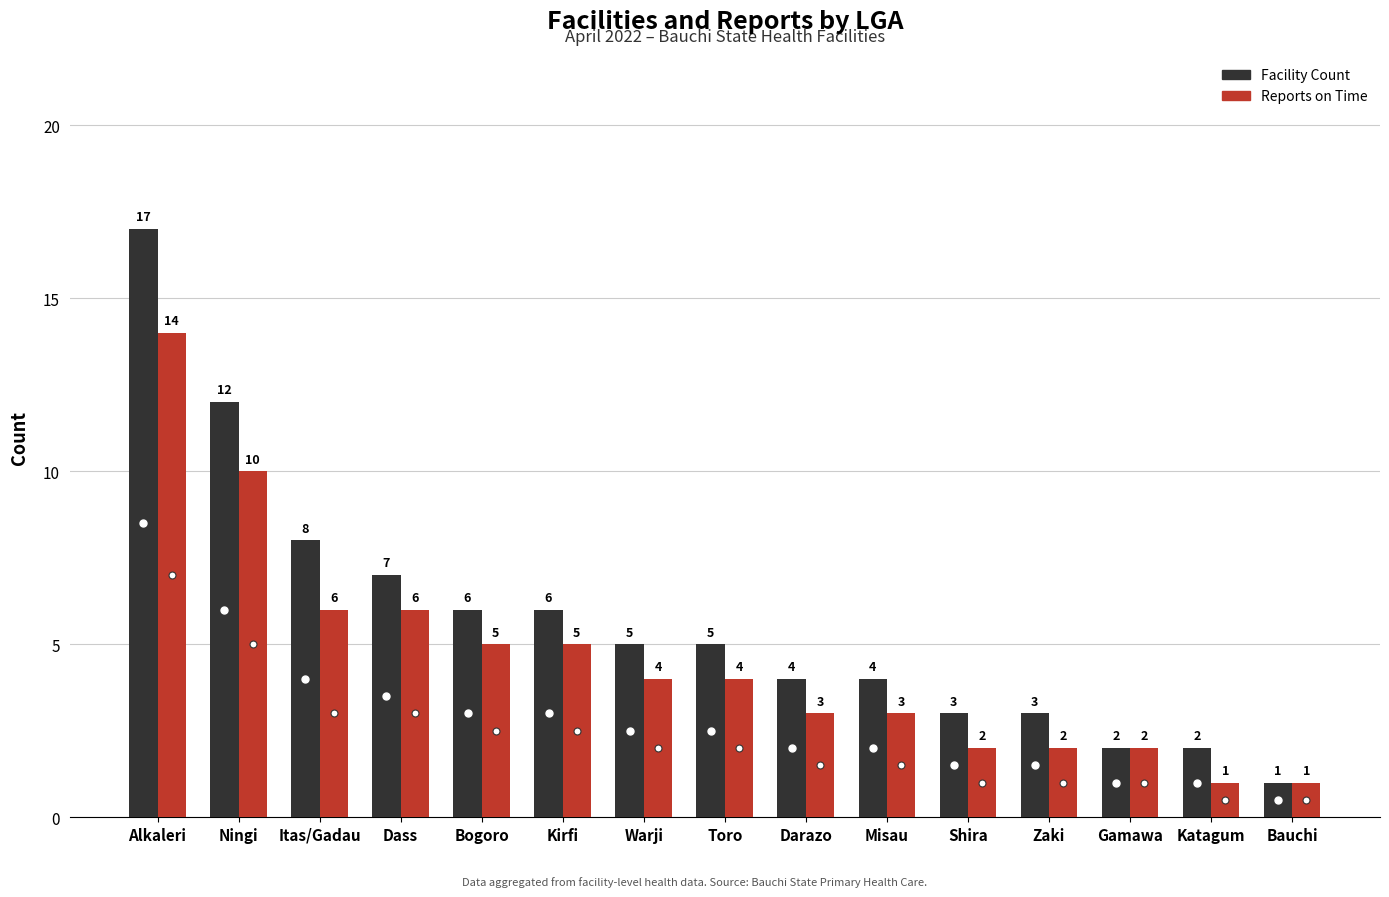

Which category has the lowest value in the Facility Count series?

Bauchi